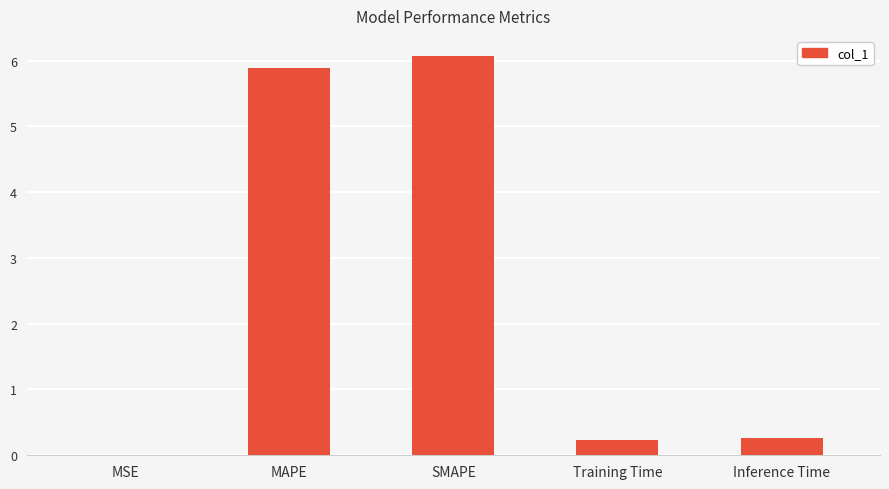

Between SMAPE and Training Time, which is larger?

SMAPE